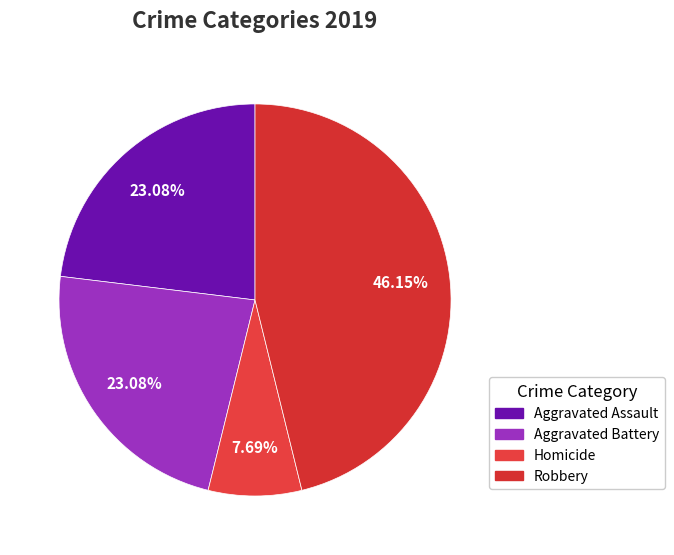

Is there any slice that represents more than half of the pie?

No